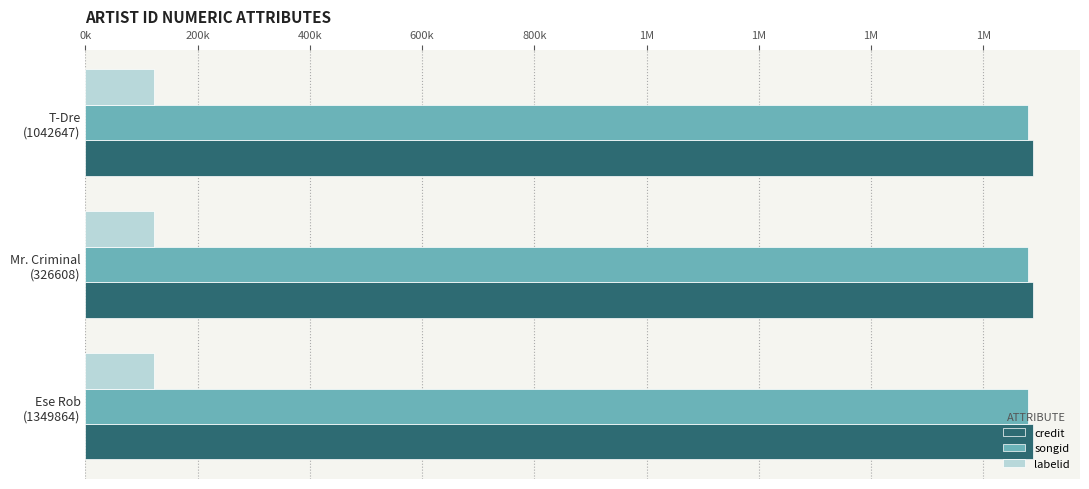

What value does the labelid series have at Mr. Criminal
(326608)?

122034